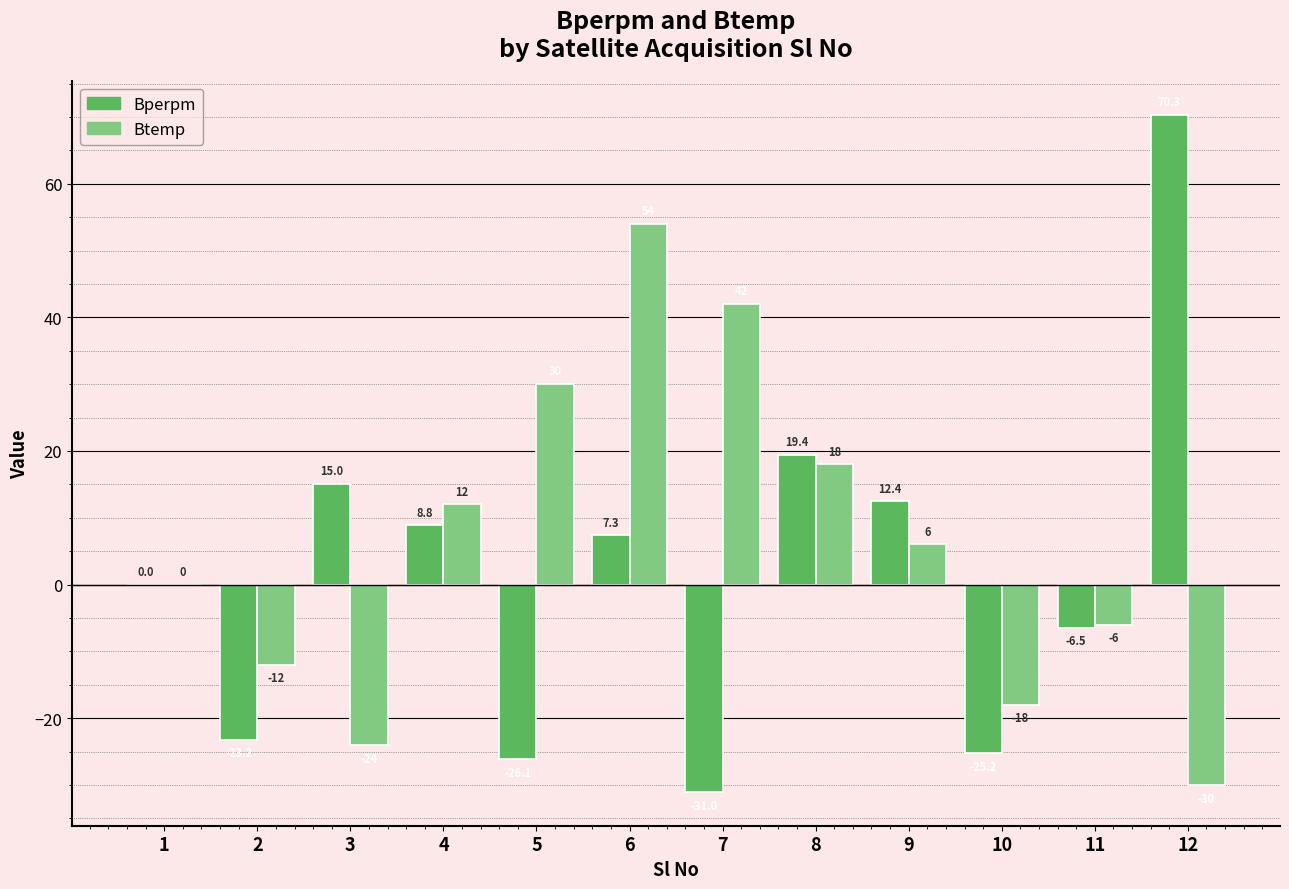

Which series has the largest total across all categories?

Btemp